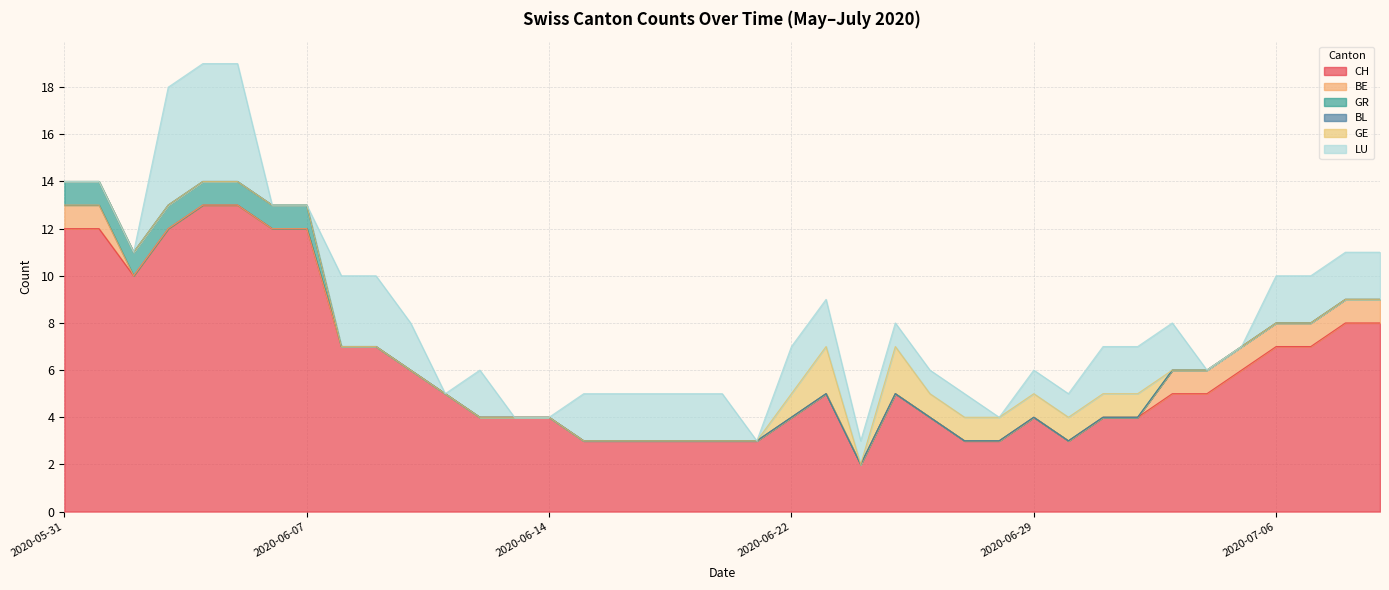

What is the value of the CH point at the 8th from the left?

12